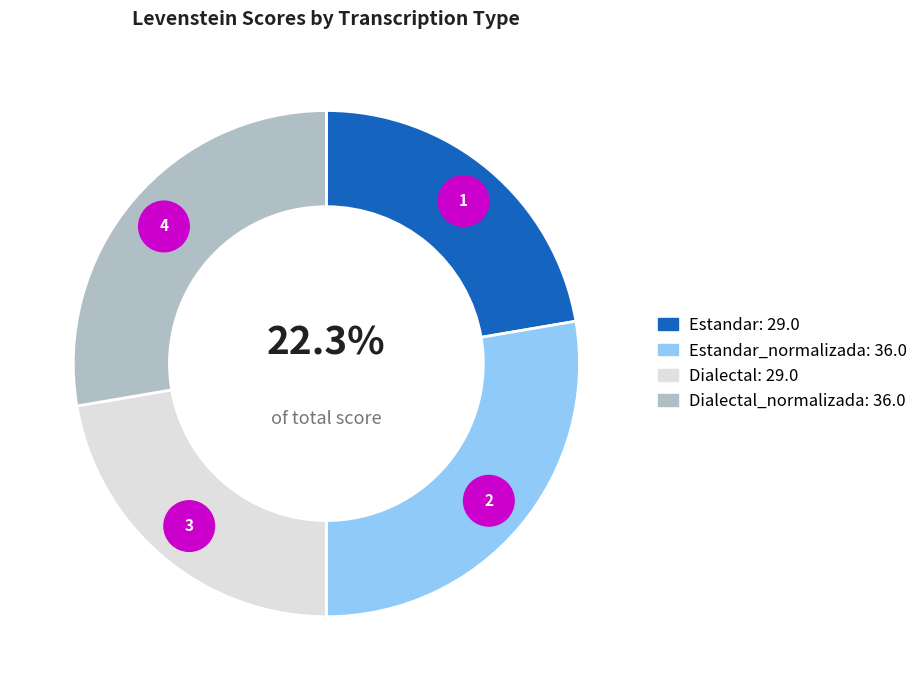

To the nearest percent, what is the difference between the largest and smallest slice percentages?

5%